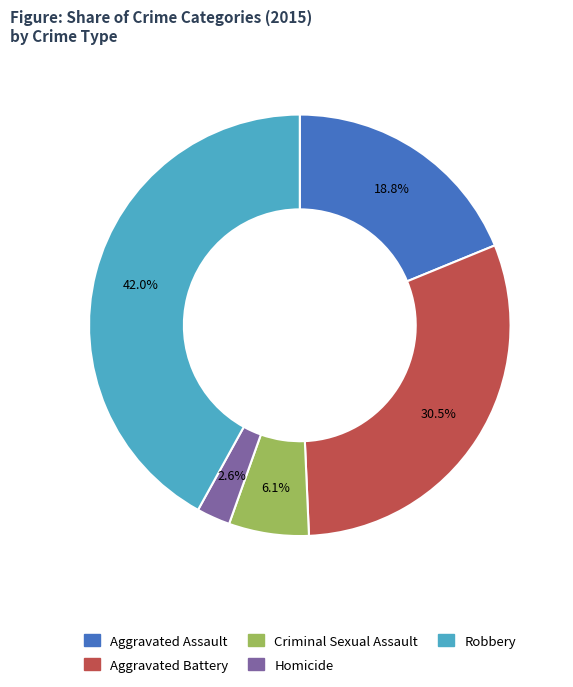

How many segments does this pie chart have?

5